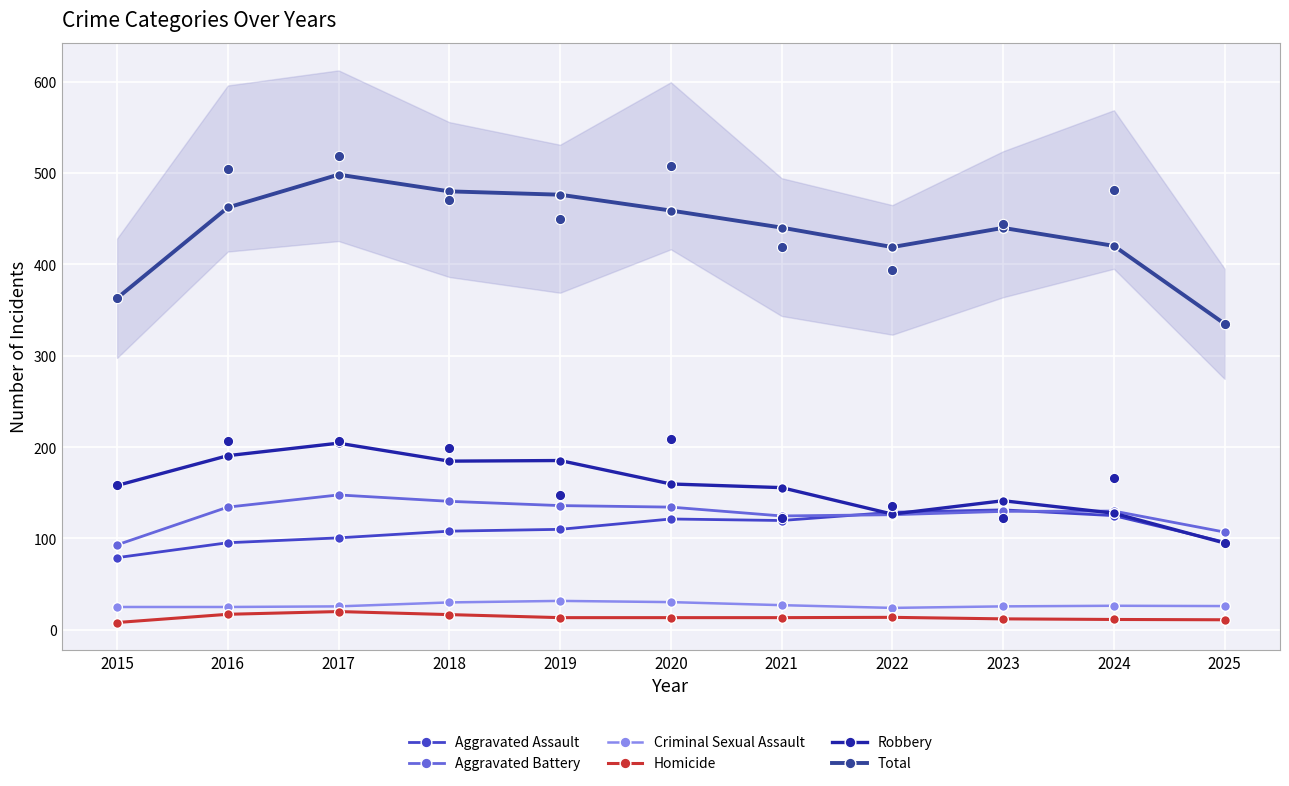

Which series has the largest Y range (max minus min)?

Total